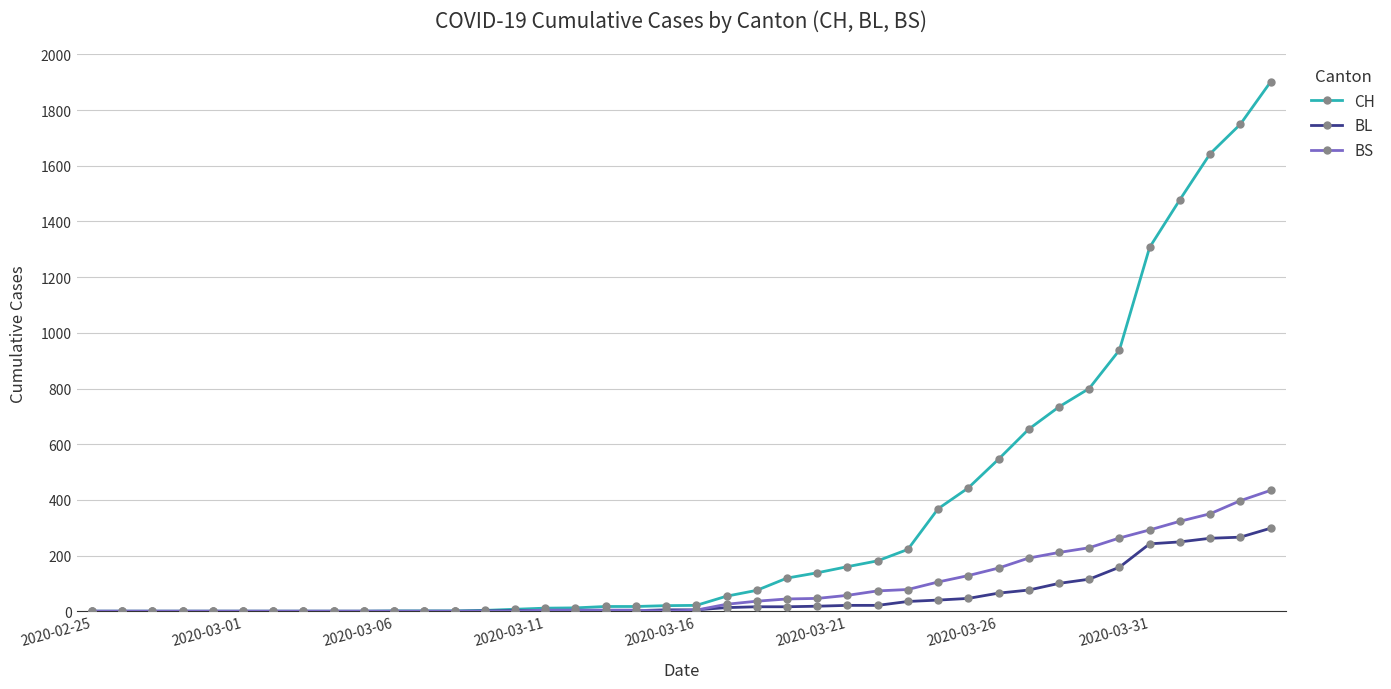

How many distinct data groups are displayed?

3